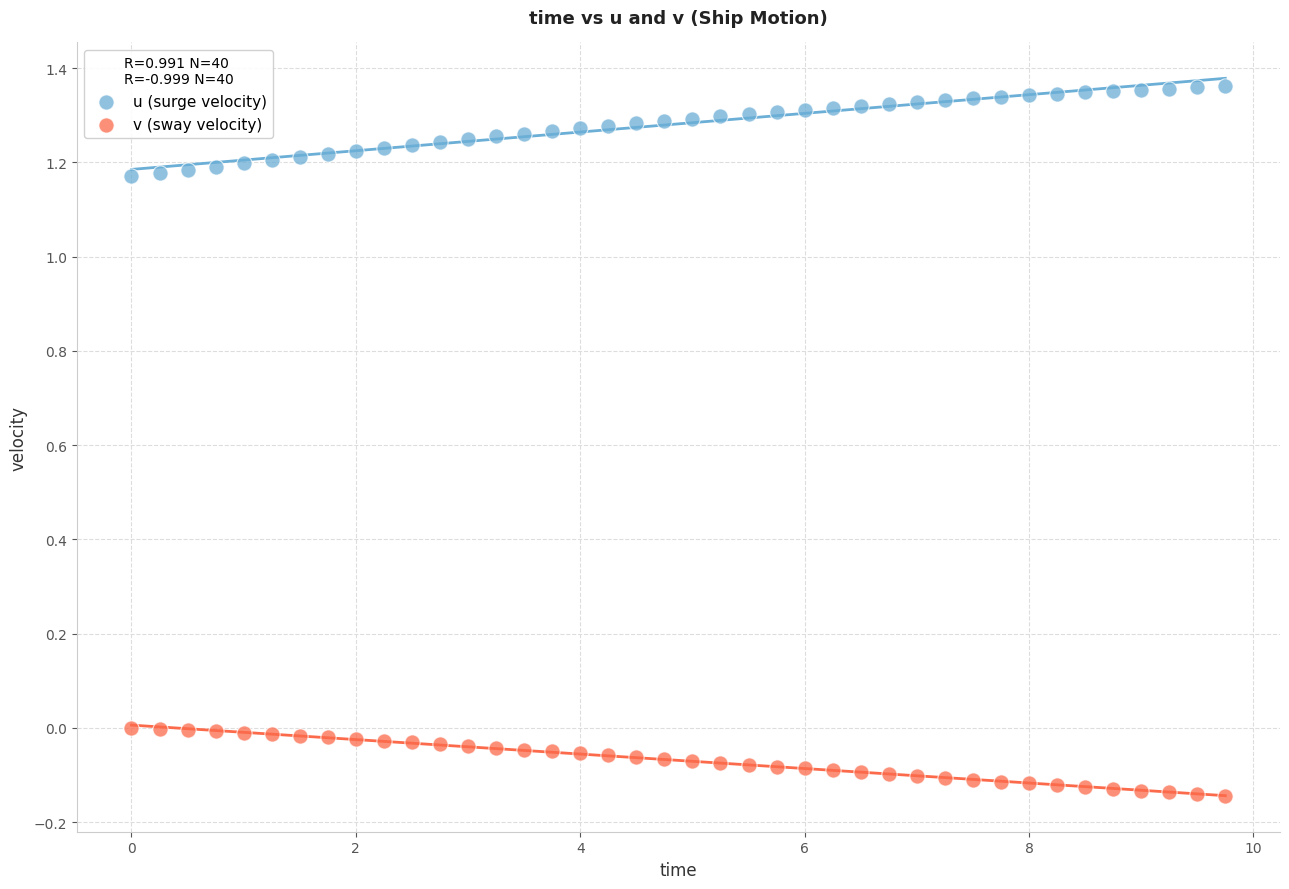

Which series reaches the maximum Y coordinate?

u (surge velocity)